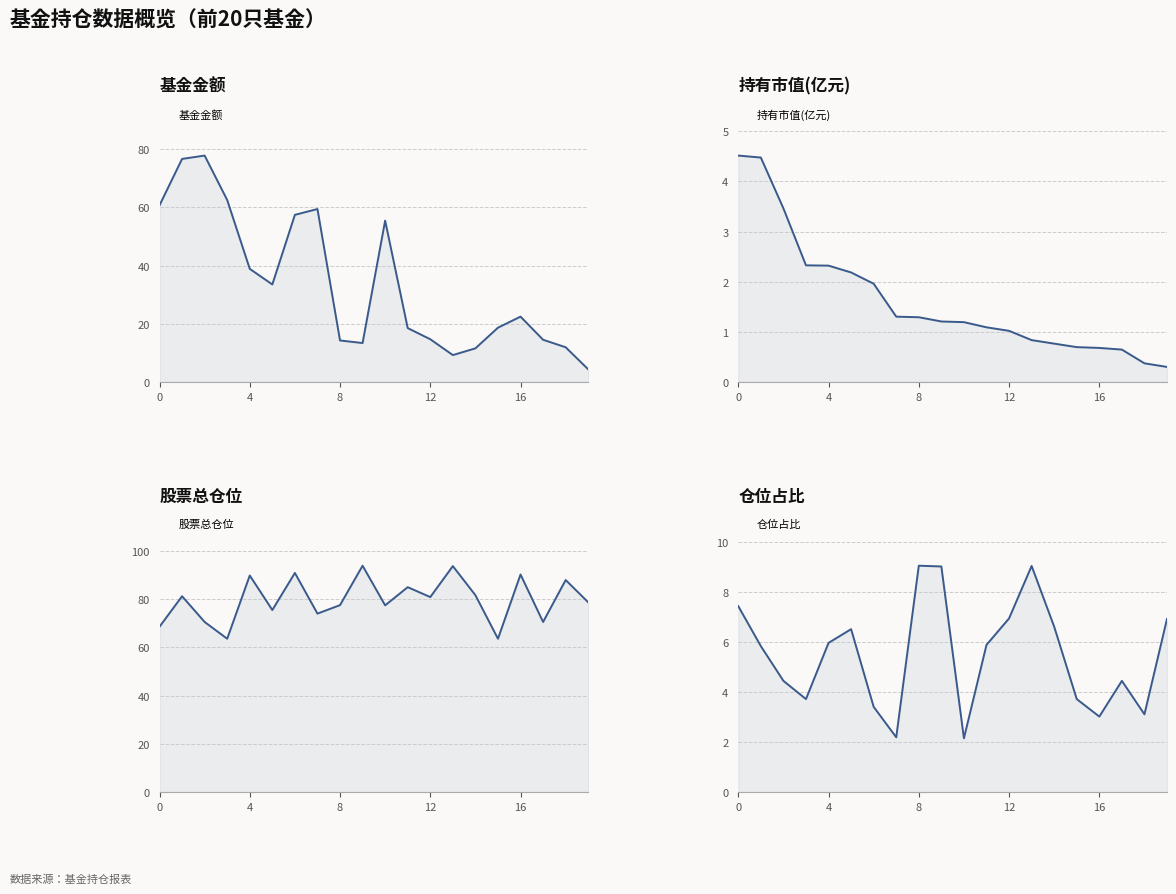

What is the sum of all 持有市值(亿元) values?

32.6